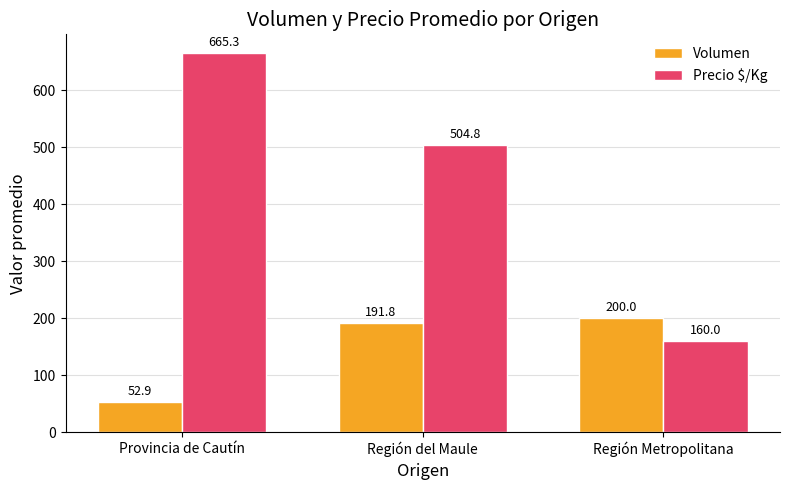

True or false: Precio $/Kg has a value of 308.8 at Región del Maule.

False